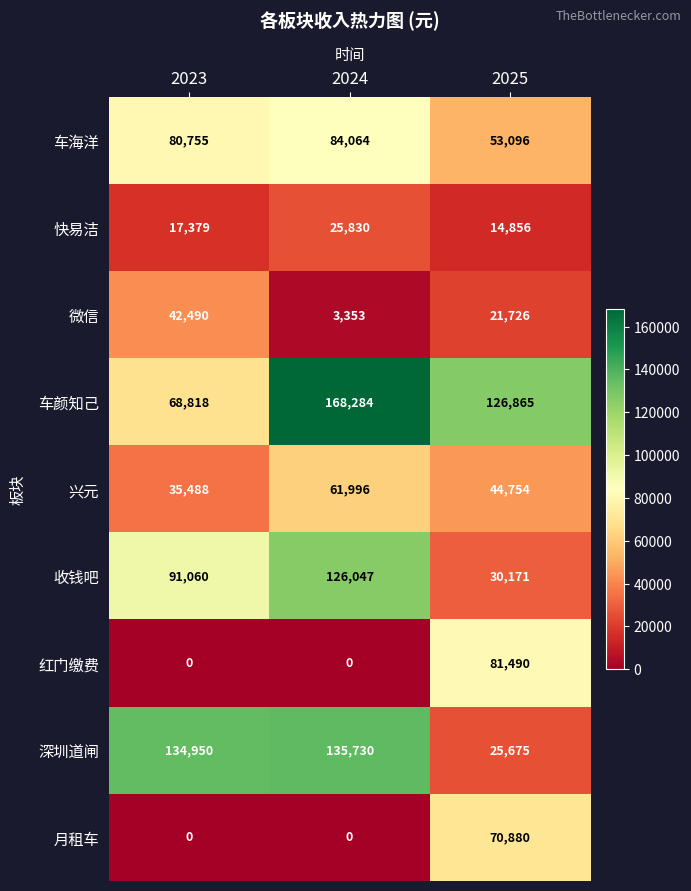

Rank the categories by 车颜知己 value from lowest to highest.

2023, 2025, 2024